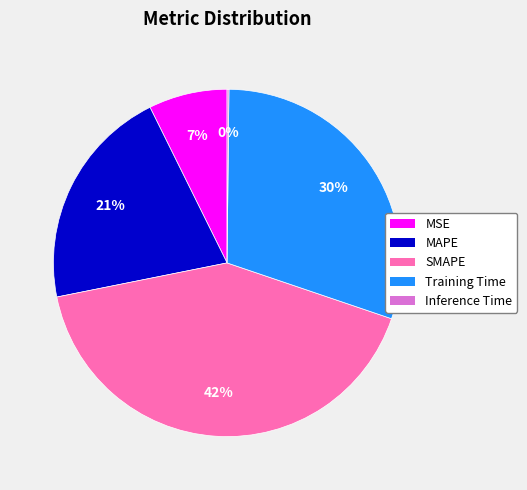

Which slice is the largest?

SMAPE